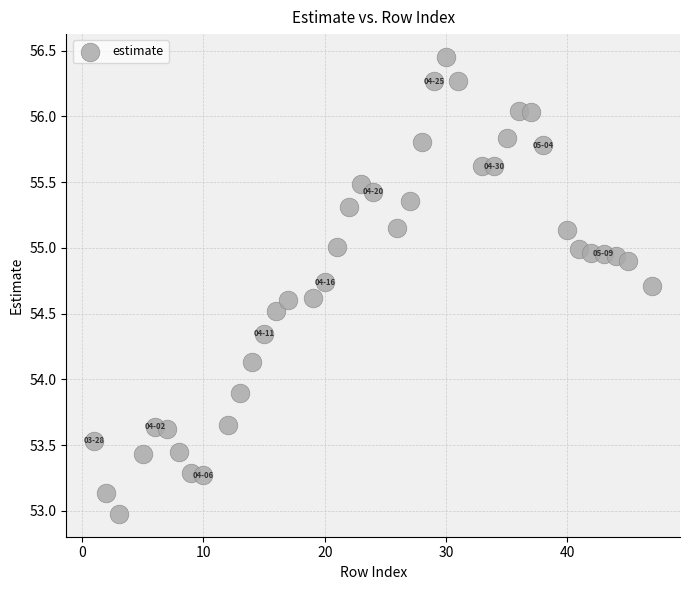

What is the range of X values (max minus min)?

46.0